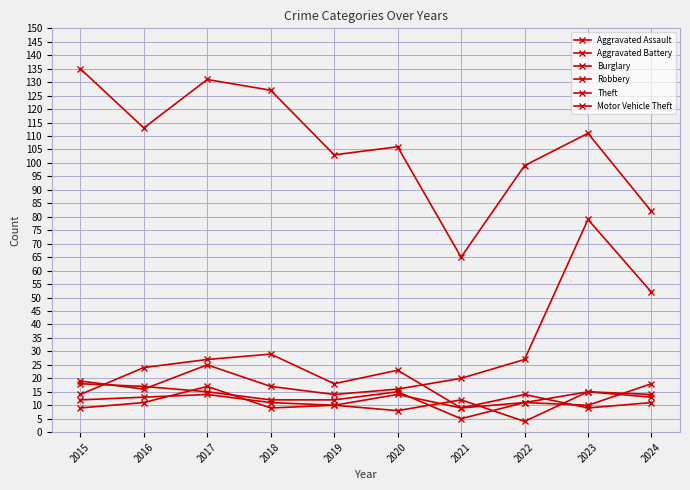

How many categories are shown in the chart?

10